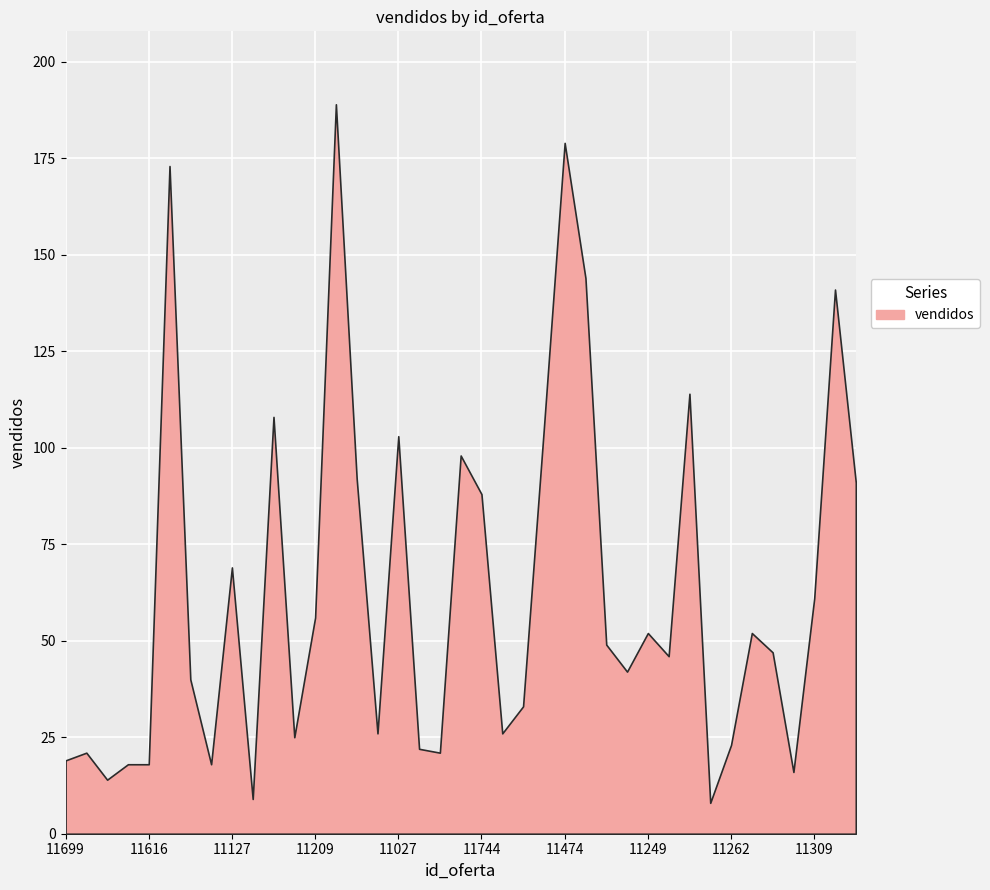

What is the minimum value shown in the chart?

8